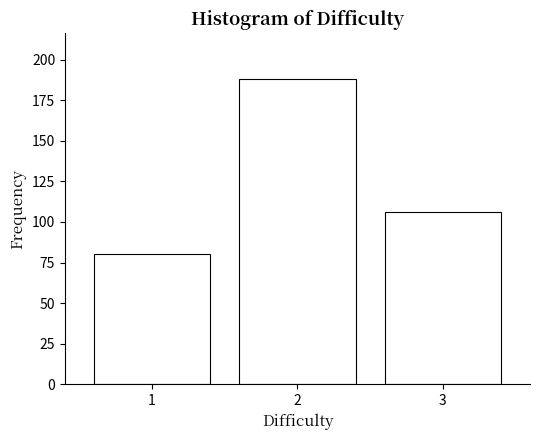

Reading left to right, extract all data points from this chart.

1=80	2=188	3=106